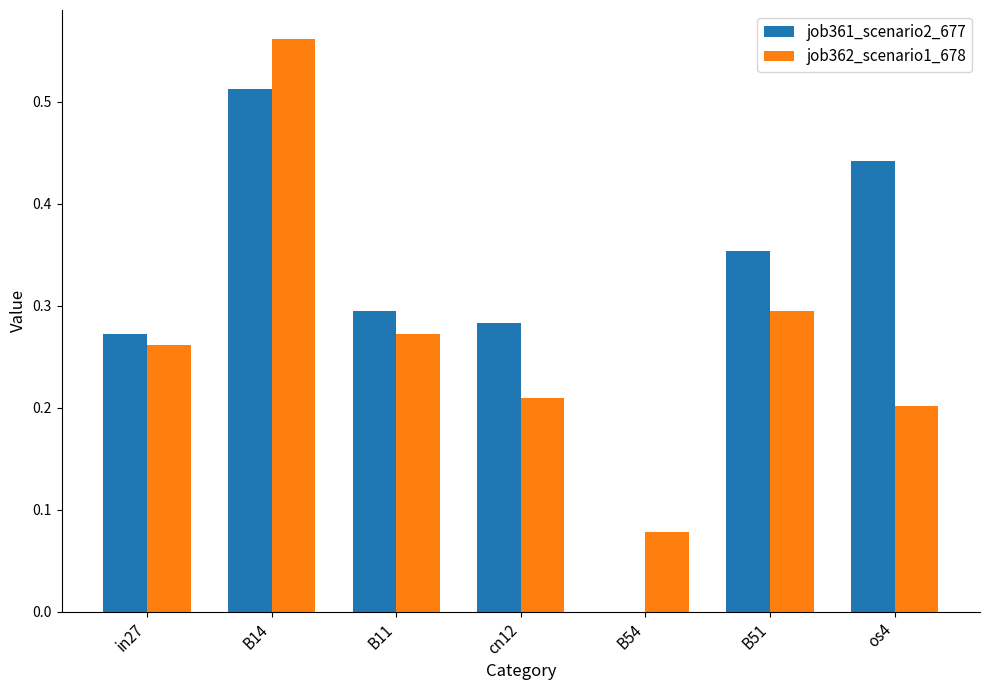

Which series has the widest spread of values?

job361_scenario2_677